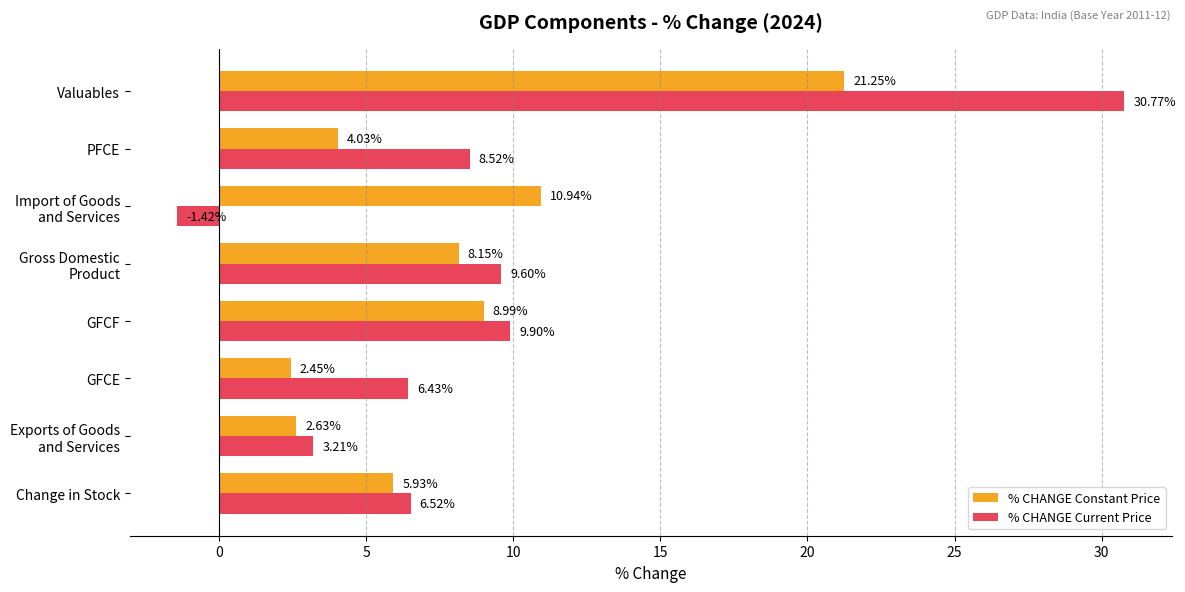

At which label is % CHANGE Current Price closest to 14?

GFCF